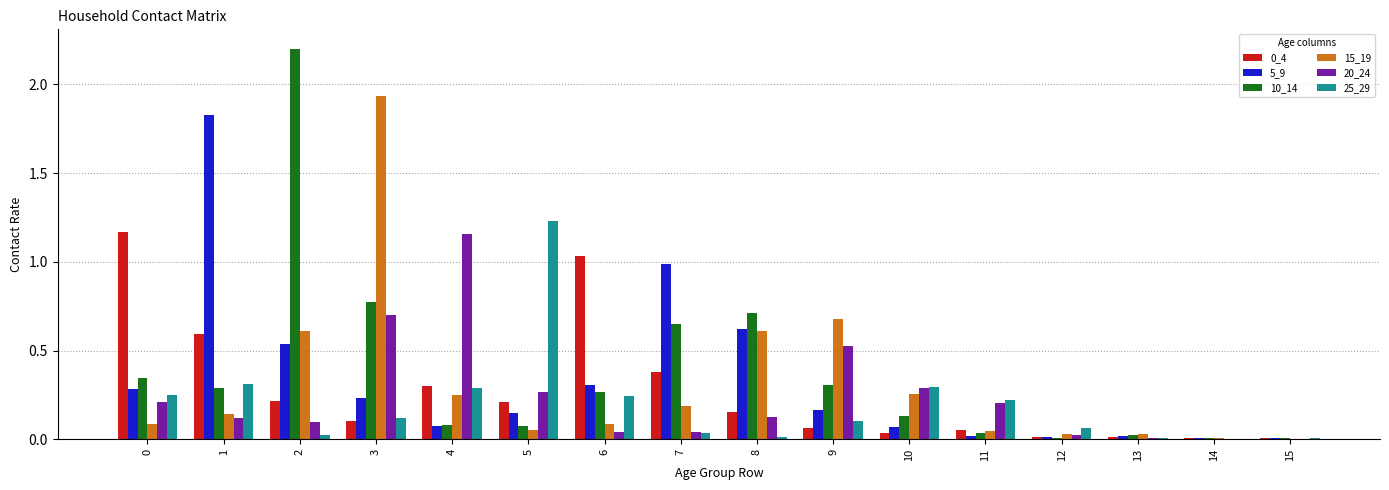

Is it true that 10_14 equals 1.1 at 8?

False